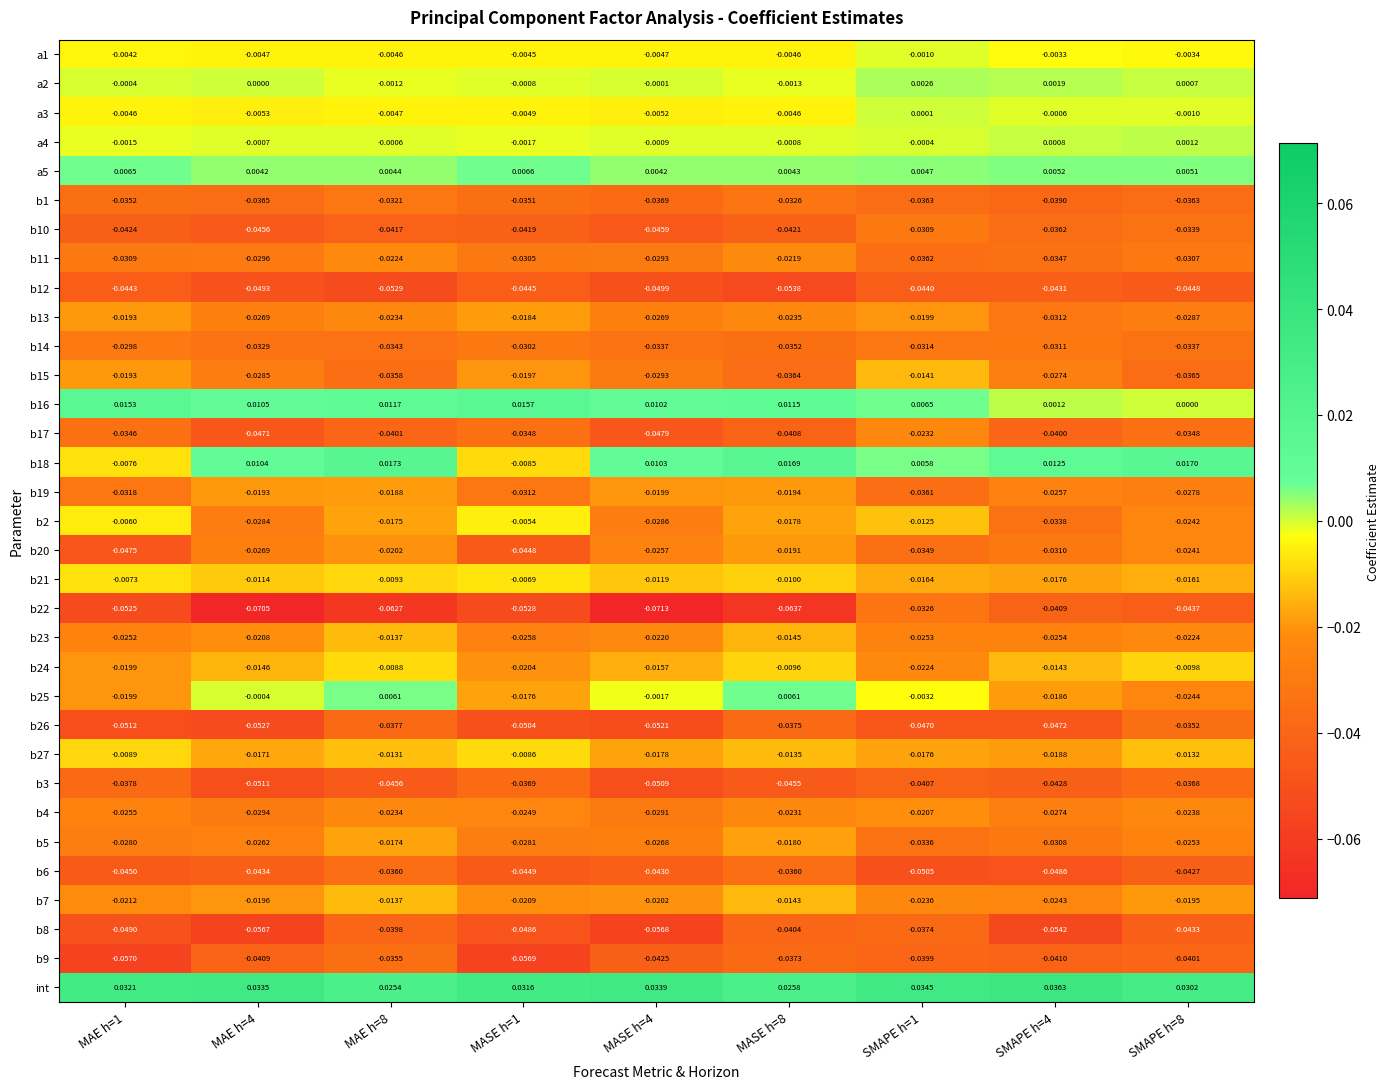

At which category is the sum across all series the highest?

MAE h=8